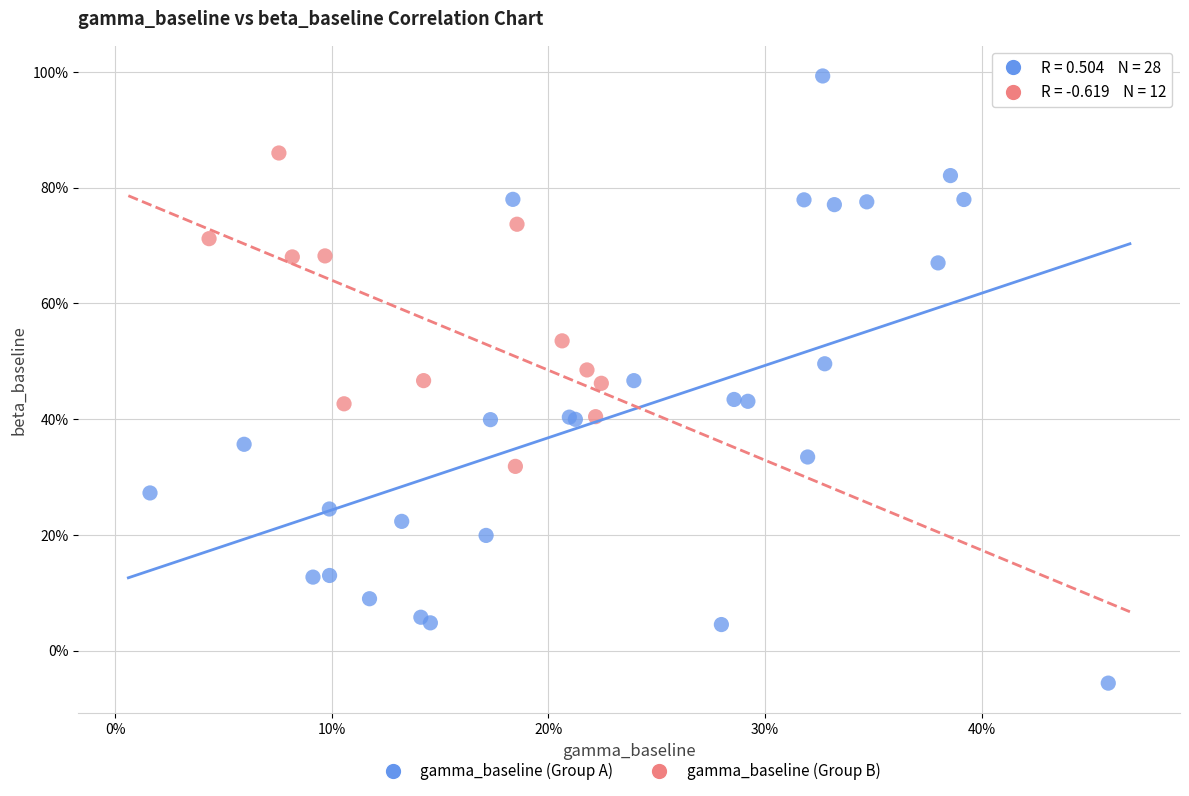

Which series reaches the maximum Y coordinate?

gamma_baseline (Group A)